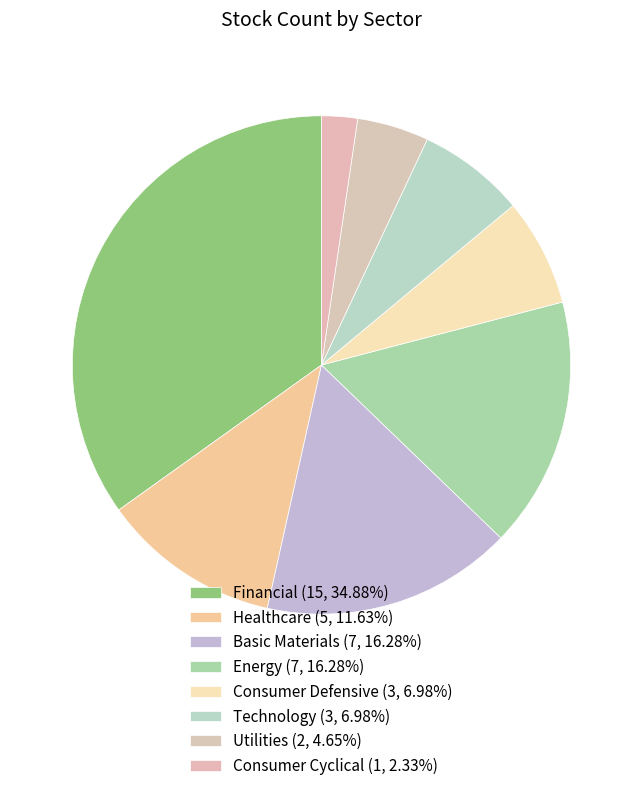

How many slices are in this pie chart?

8